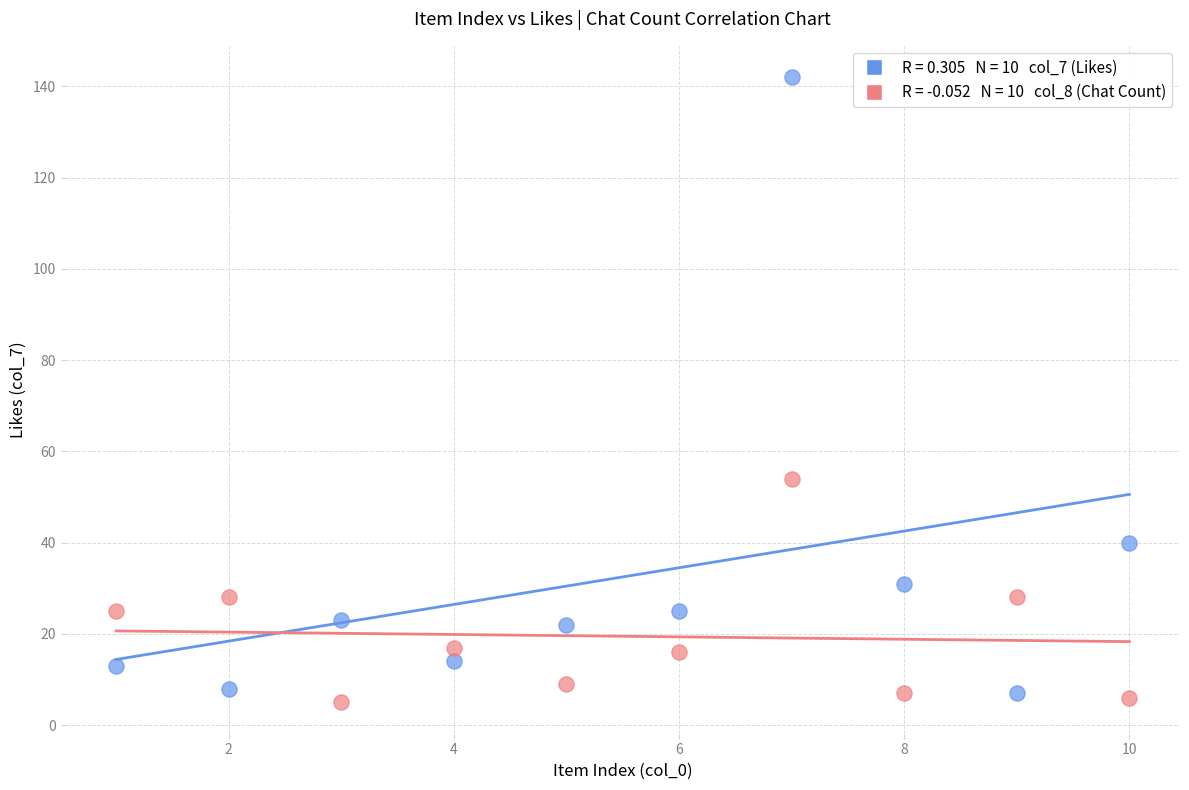

Across all data points, what is the range of Y values (max minus min)?

137